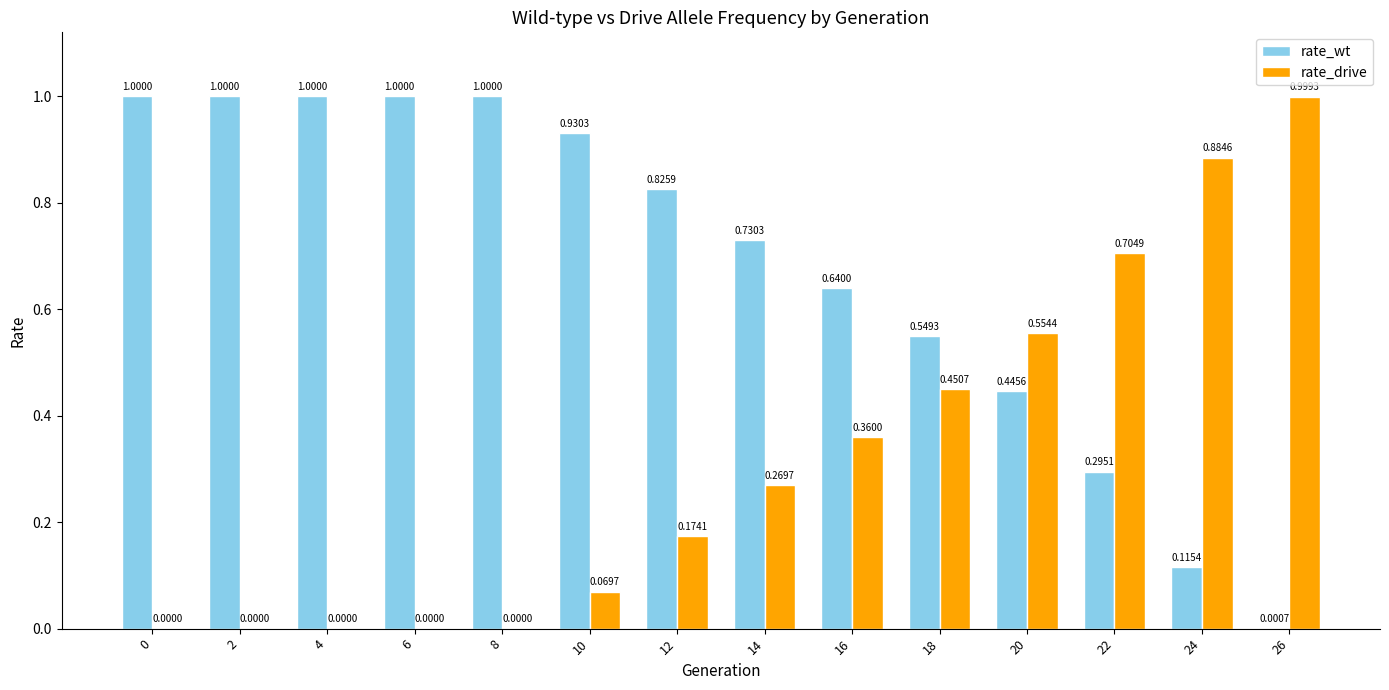

What is the sum of all rate_wt values?

9.5